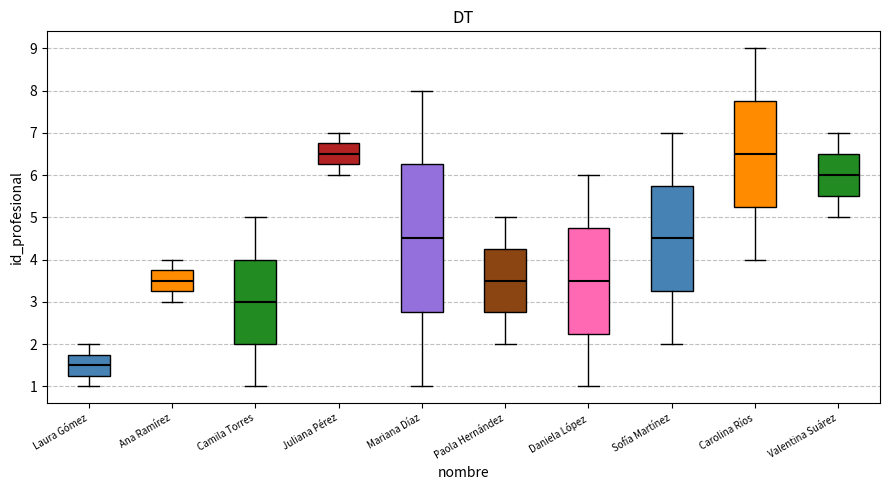

Where is the lower edge of the box for Mariana Díaz on the y-axis? The values are not printed on the chart, so give them approximately, as read against the axis.

2.8